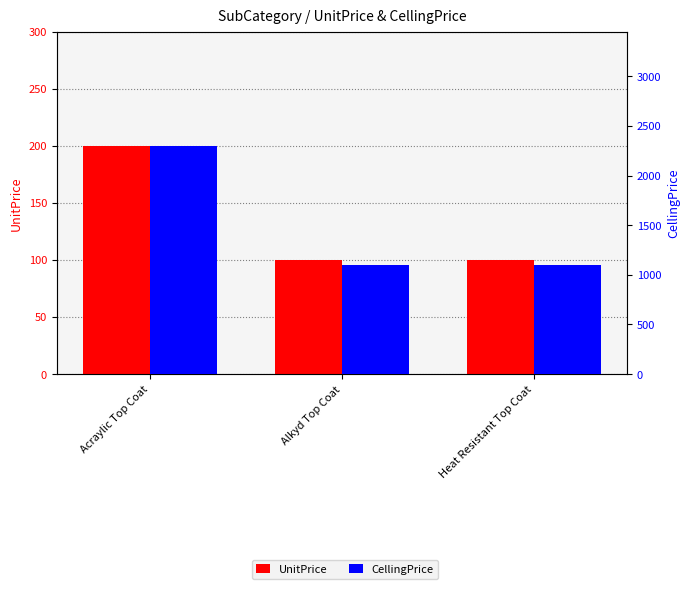

Does the chart contain any negative values?

No